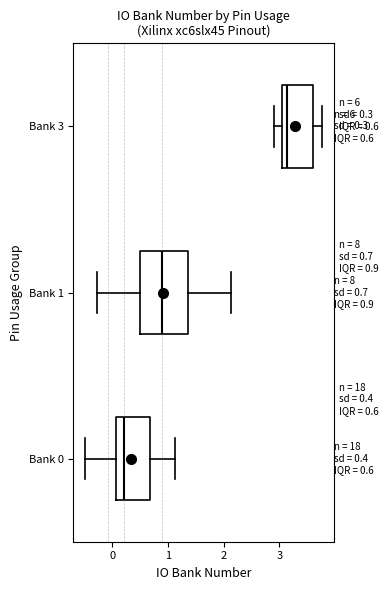

Which box's median line is the furthest to the right?

Bank 3